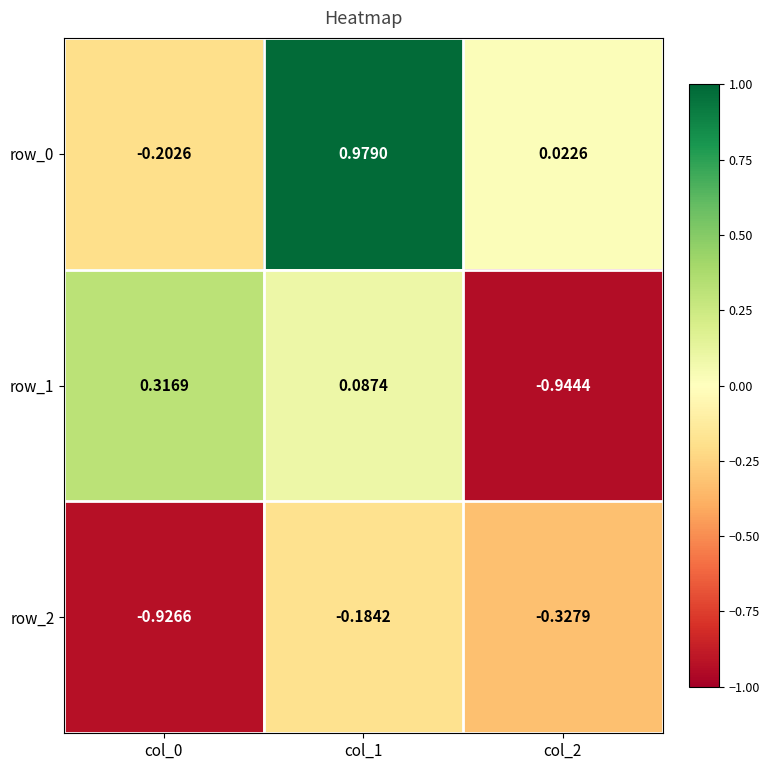

How many negative values does the row_0 series have?

1